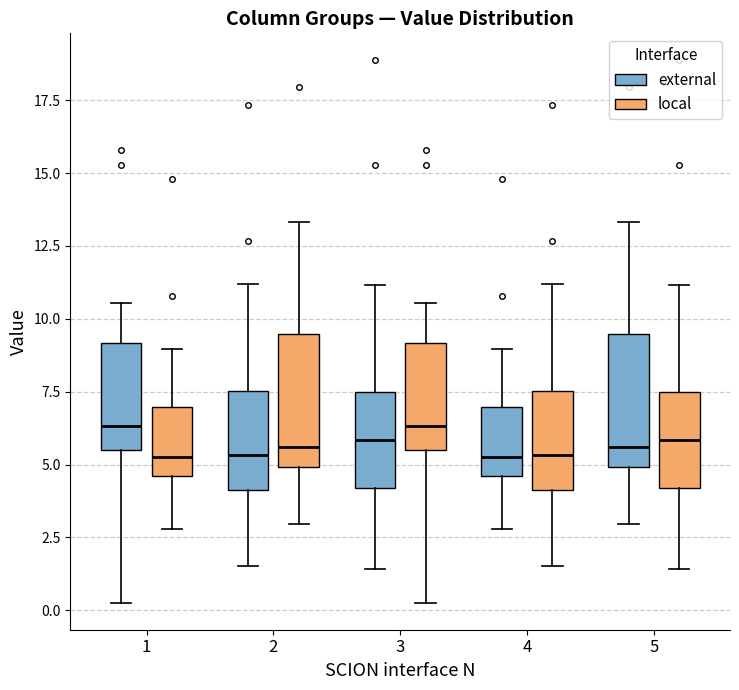

Where is the lower edge of the box for 1 (external) on the y-axis? The values are not printed on the chart, so give them approximately, as read against the axis.

5.5